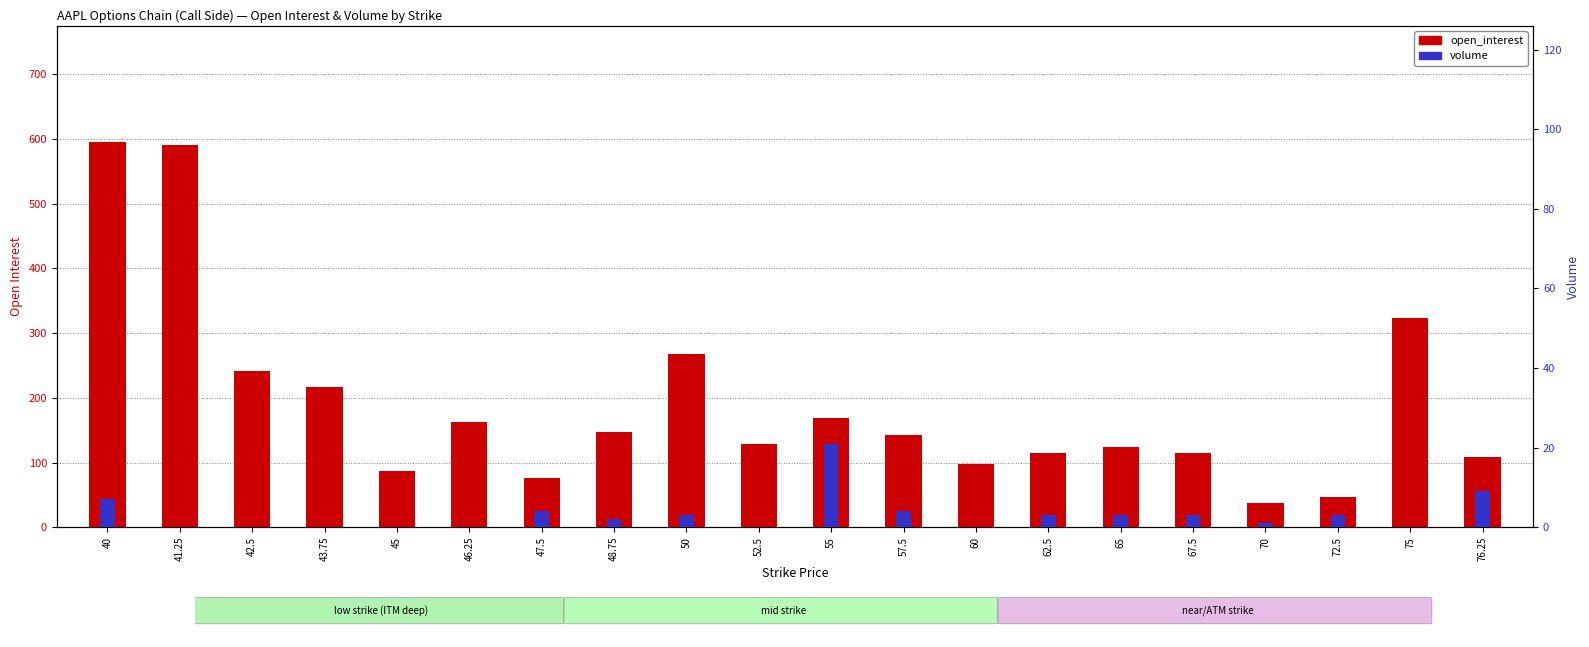

Reading left to right, transcribe all the data shown in this chart.

open_interest: 40=596	41.25=590	42.5=242	43.75=216	45=87	46.25=162	47.5=76	48.75=147	50=268	52.5=128	55=169	57.5=142	60=97	62.5=114	65=124	67.5=114	70=37	72.5=47	75=324	76.25=108
volume: 40=7	41.25=0	42.5=0	43.75=0	45=0	46.25=0	47.5=4	48.75=2	50=3	52.5=0	55=21	57.5=4	60=0	62.5=3	65=3	67.5=3	70=1	72.5=3	75=0	76.25=9